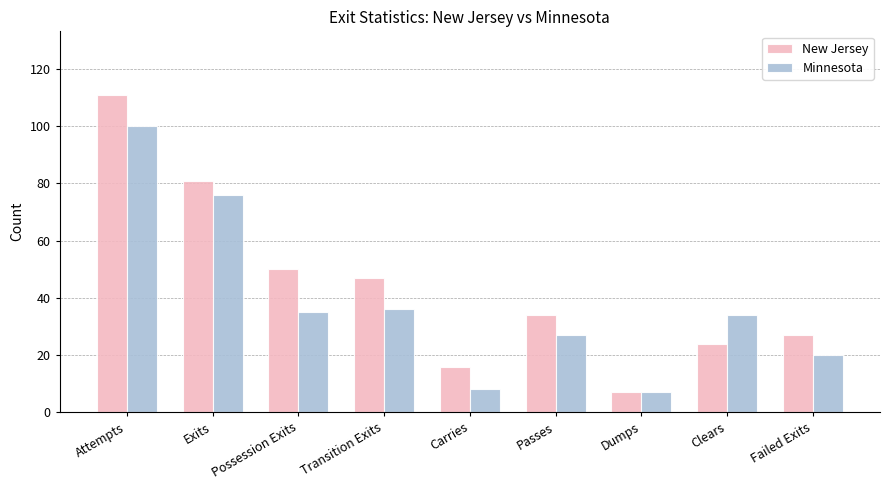

Between Transition Exits and Carries, which series saw the biggest shift?

New Jersey